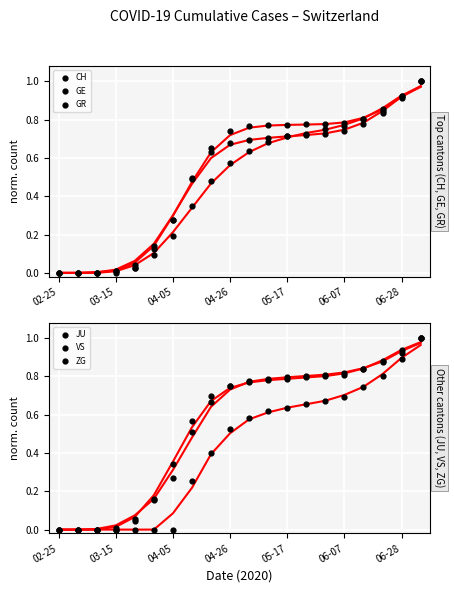

Which series contains the highest Y value?

CH